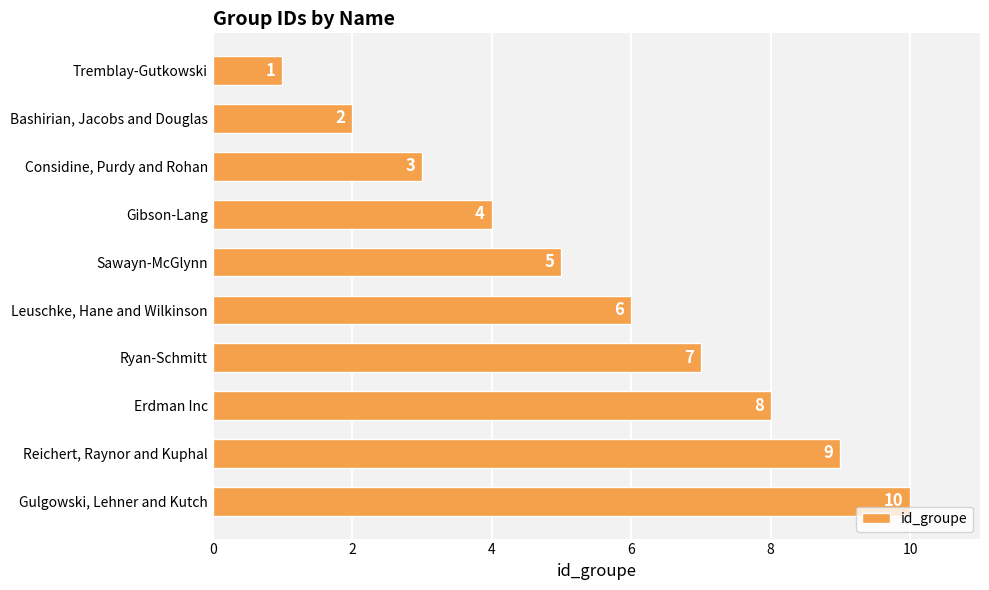

What is the change in value from Considine, Purdy and Rohan to Ryan-Schmitt?

+4